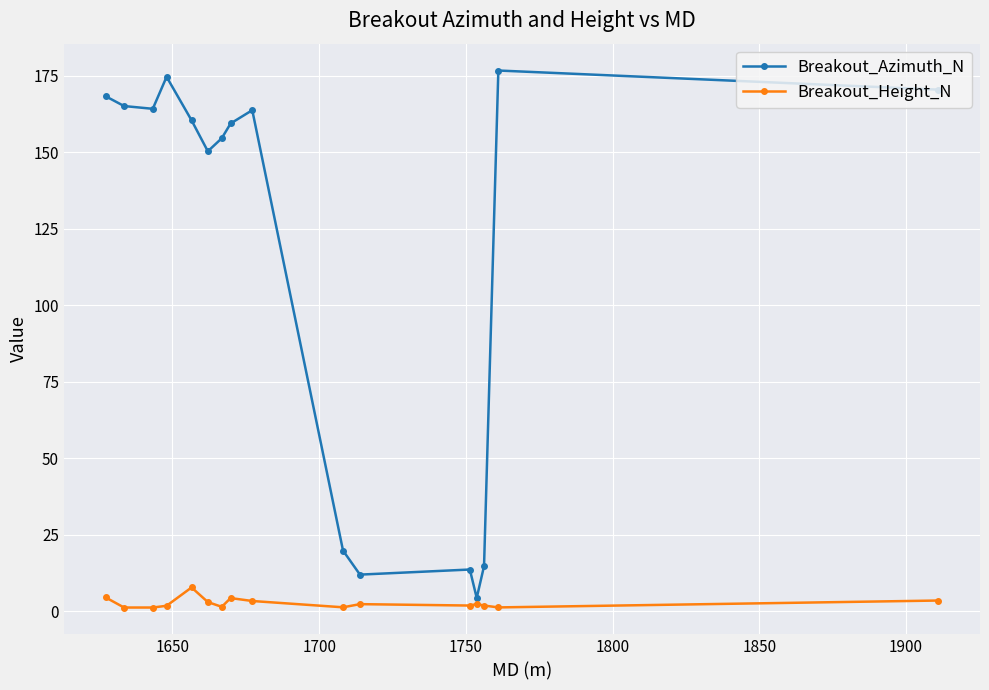

What is the minimum value for Breakout_Azimuth_N?

4.3